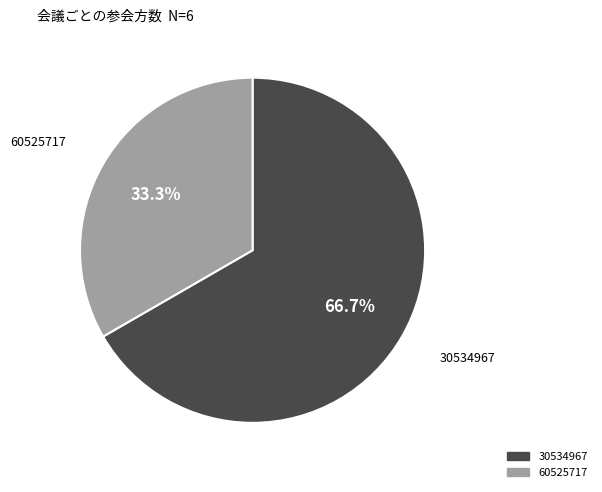

Does any single category account for the majority?

Yes